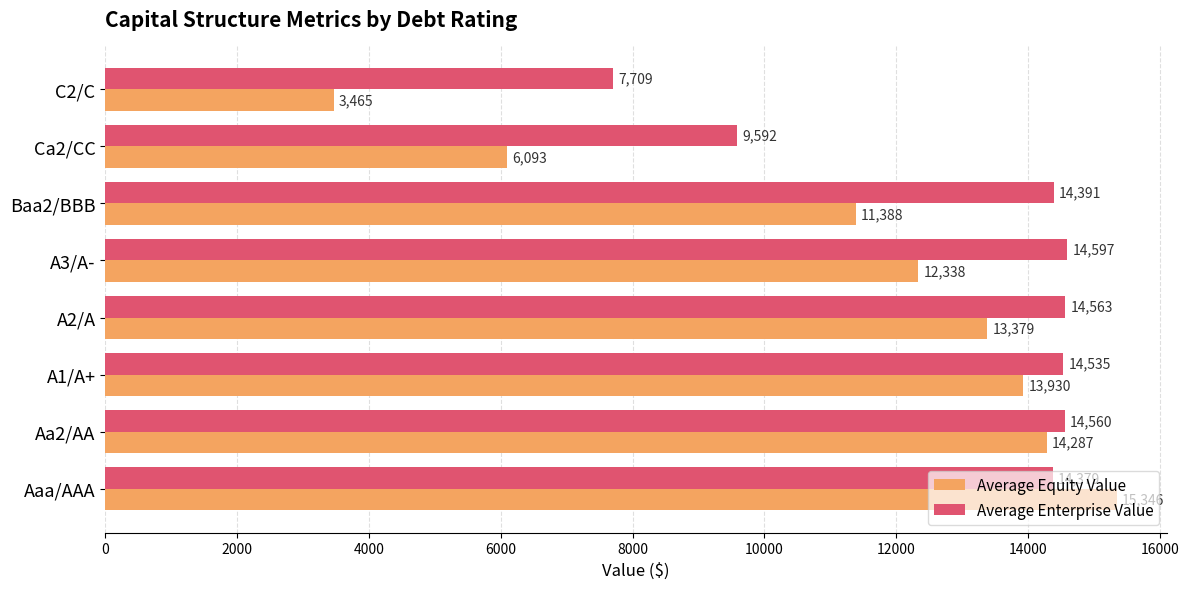

Is it true that Average Enterprise Value equals 7928.1 at Aaa/AAA?

False